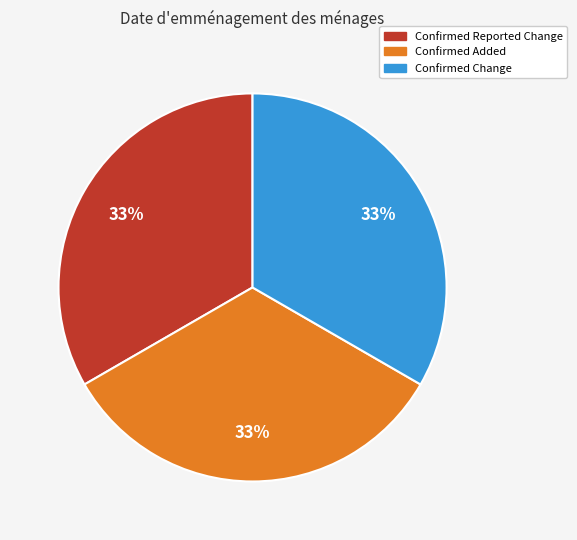

What percentage is the Confirmed Reported Change slice, to the nearest percent?

33%